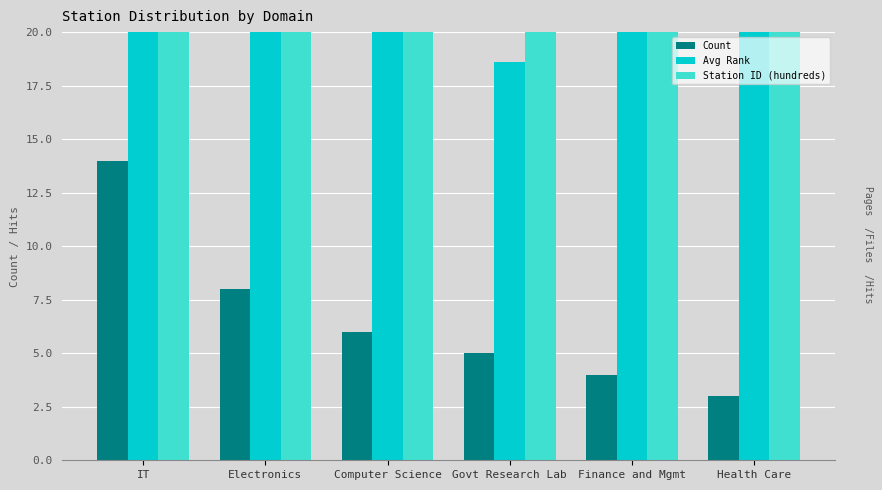

Which category has the highest value across all series?

Computer Science